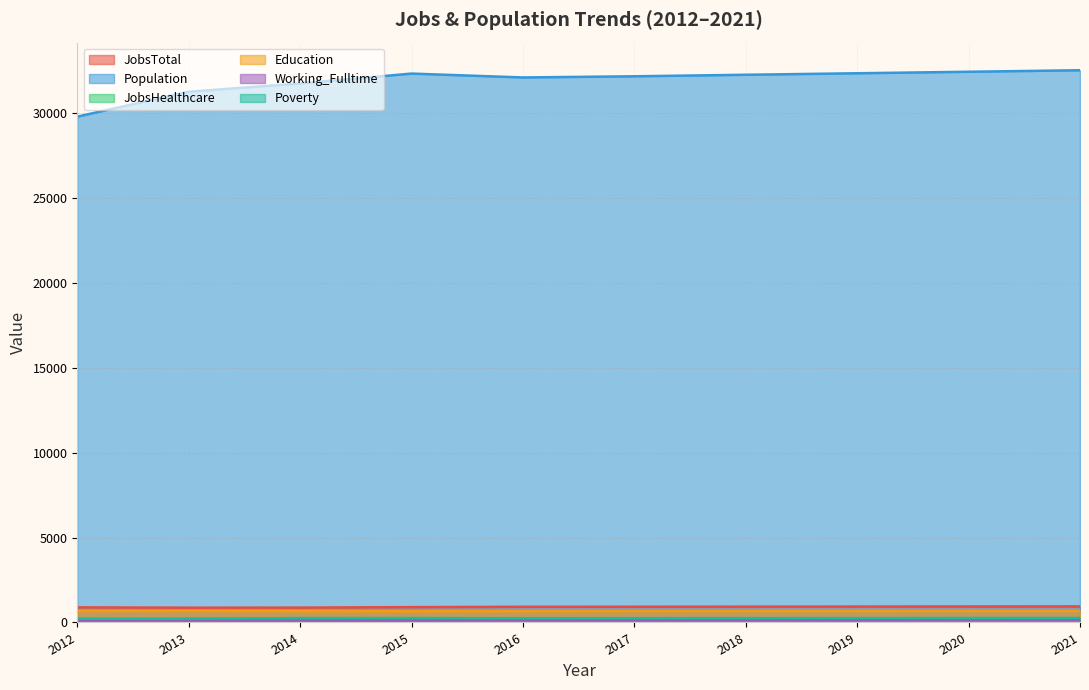

Where is Education nearest to the value 670?

2016